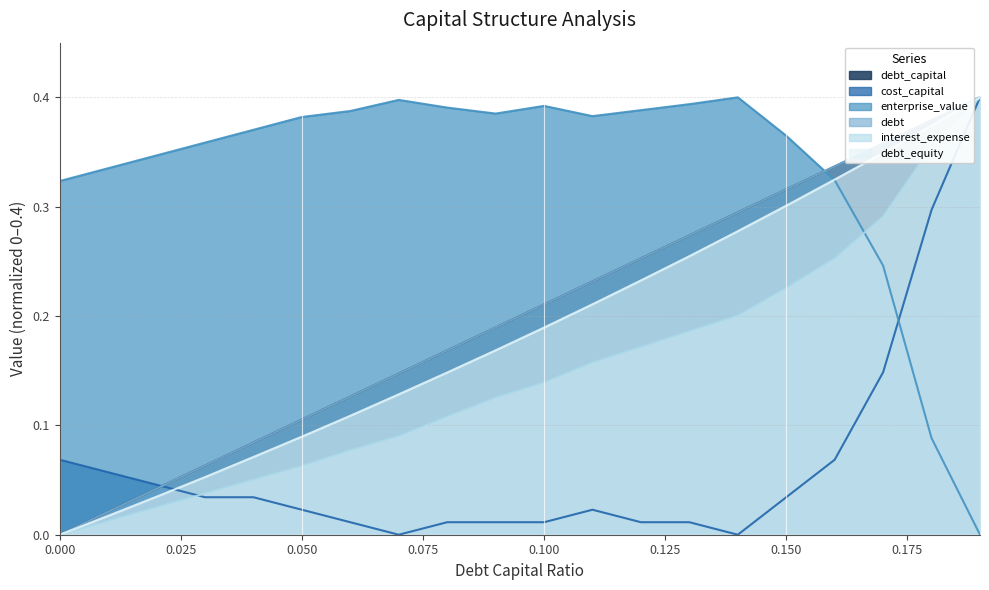

What is the value of the enterprise_value point at the 6th from the left?

0.4